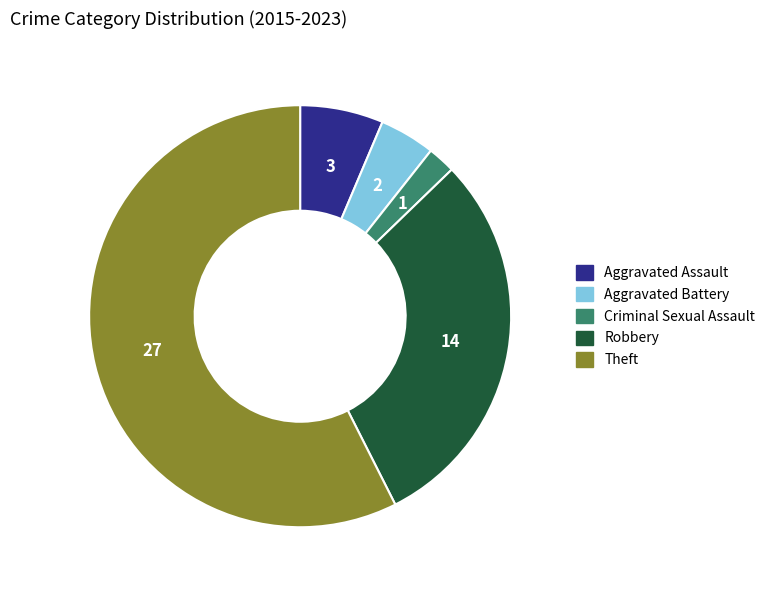

What is the ratio of the value at Theft to the value at Aggravated Assault?

9.0